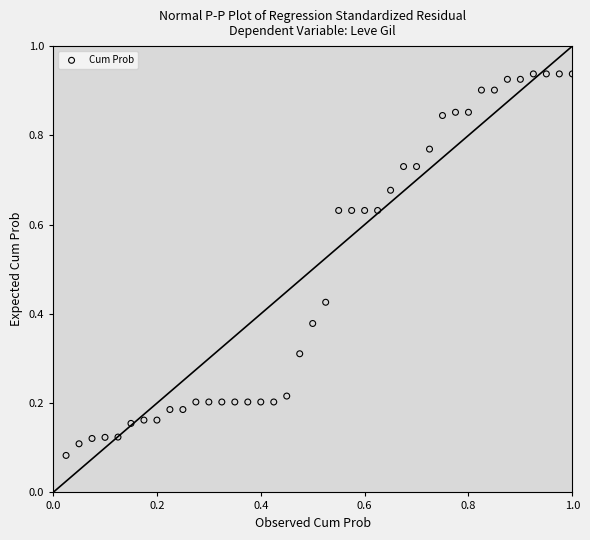

What is the range of X values (max minus min)?

1.0